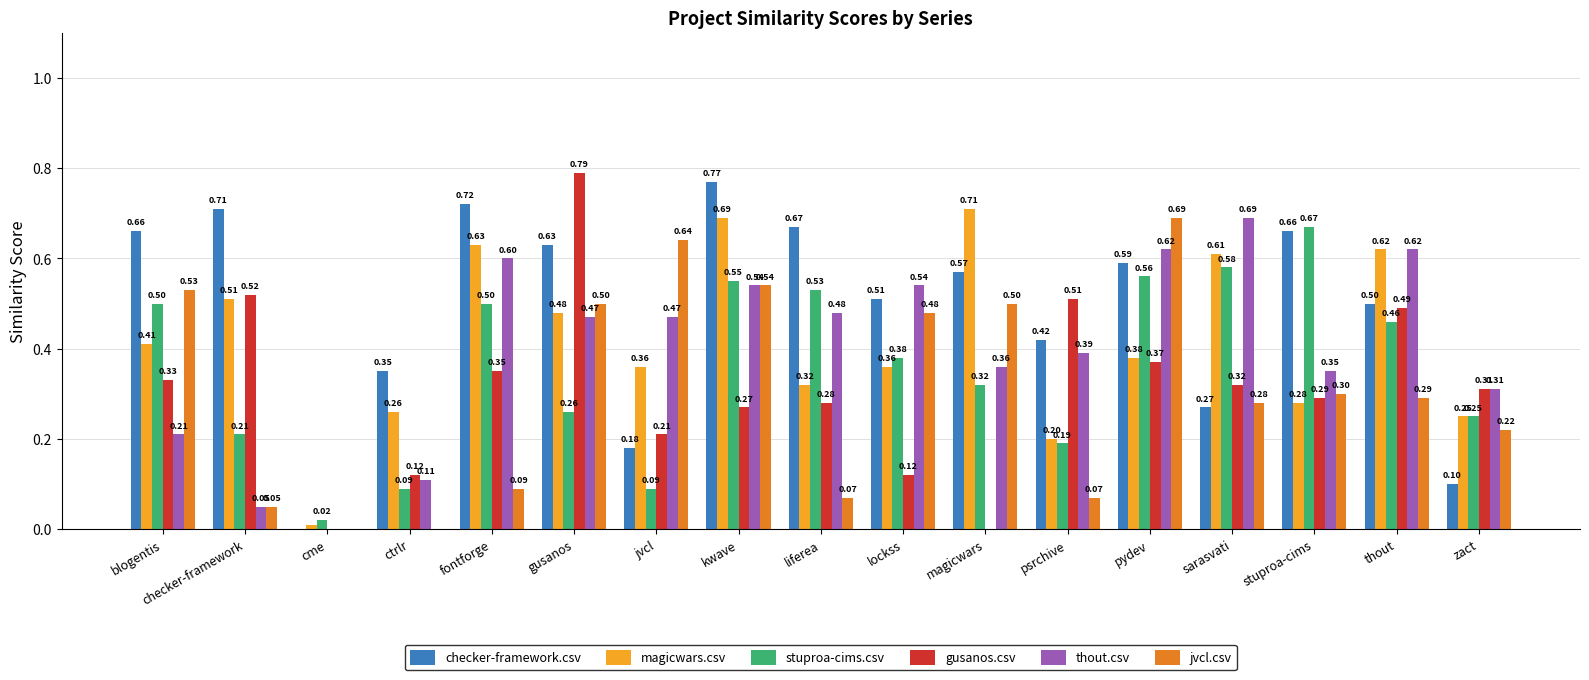

Which label corresponds to the largest value in the chart?

gusanos